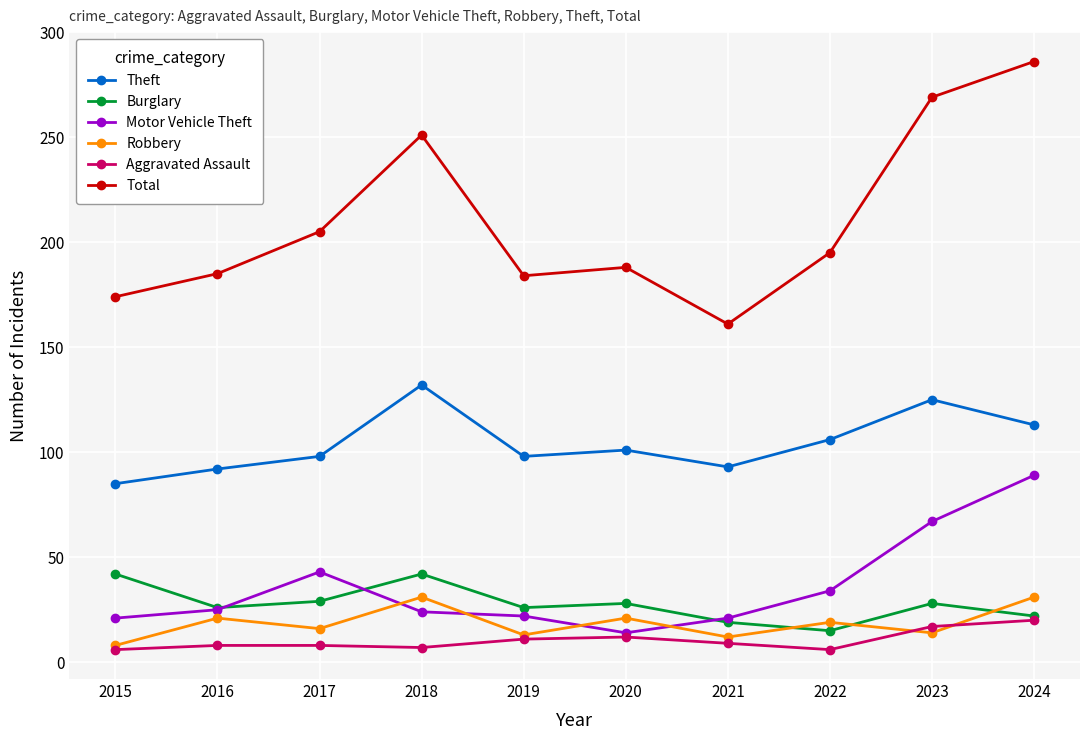

Between 2021 and 2024, which series saw the biggest shift?

Total